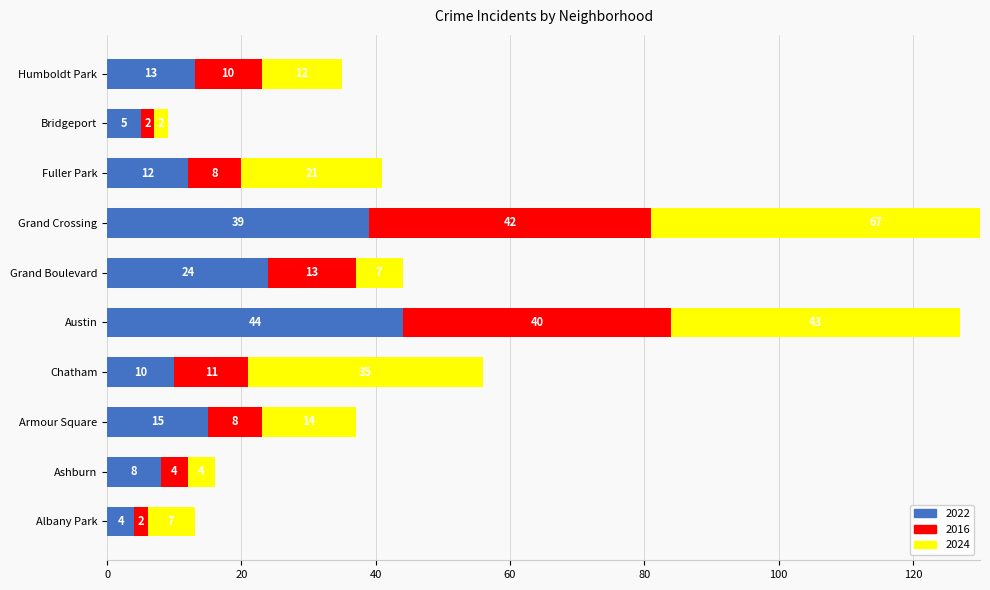

Reading left to right, what are all the values shown in this chart?

2022: 4	8	15	10	44	24	39	12	5	13
2016: 2	4	8	11	40	13	42	8	2	10
2024: 7	4	14	35	43	7	67	21	2	12